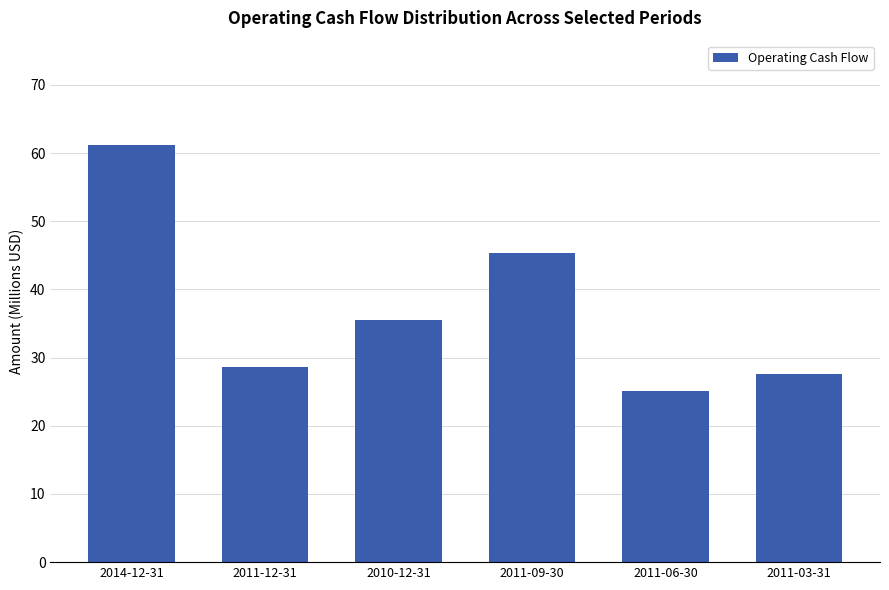

Rank the categories by value from lowest to highest.

2011-06-30, 2011-03-31, 2011-12-31, 2010-12-31, 2011-09-30, 2014-12-31